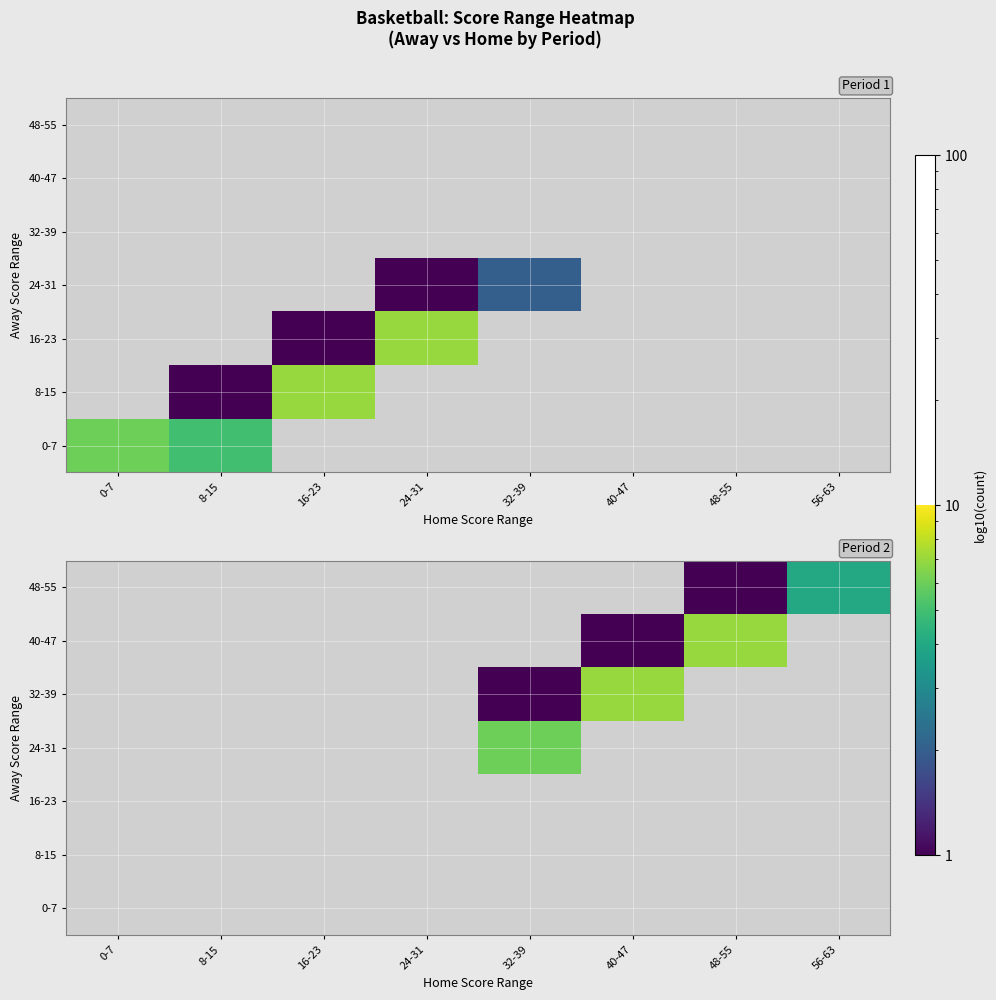

What is the minimum value shown in the chart?

1.0